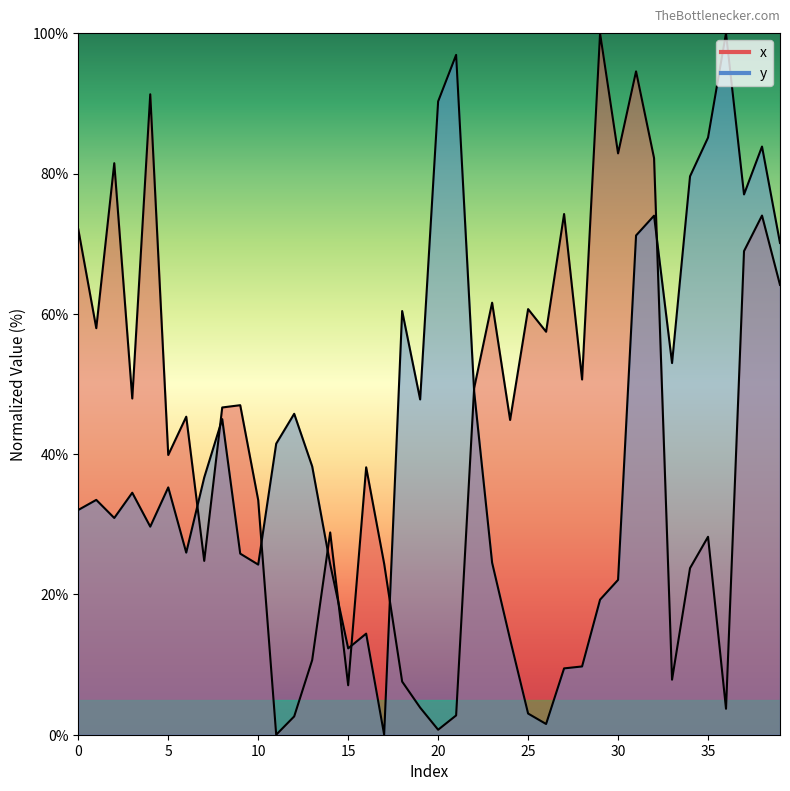

Rank the series by their average value, from lowest to highest.

y, x